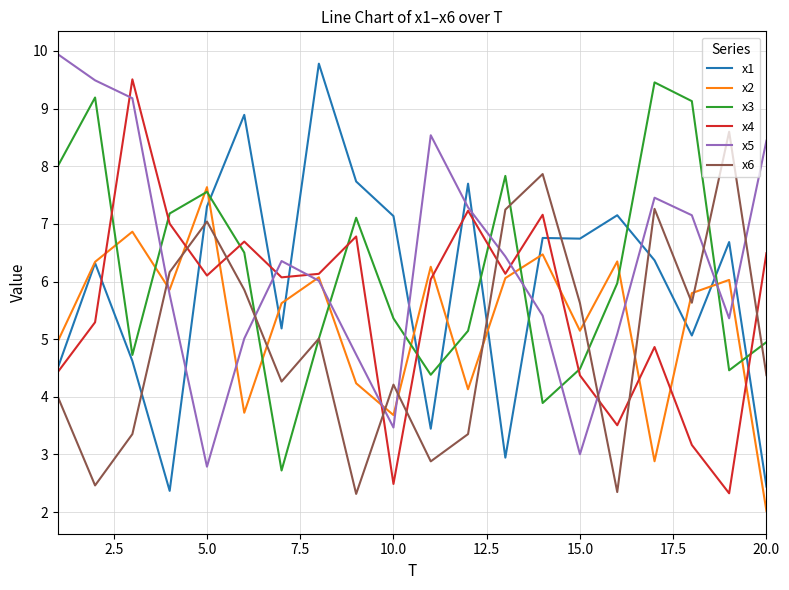

True or false: x4 has more than 0 points higher than both neighbors.

True